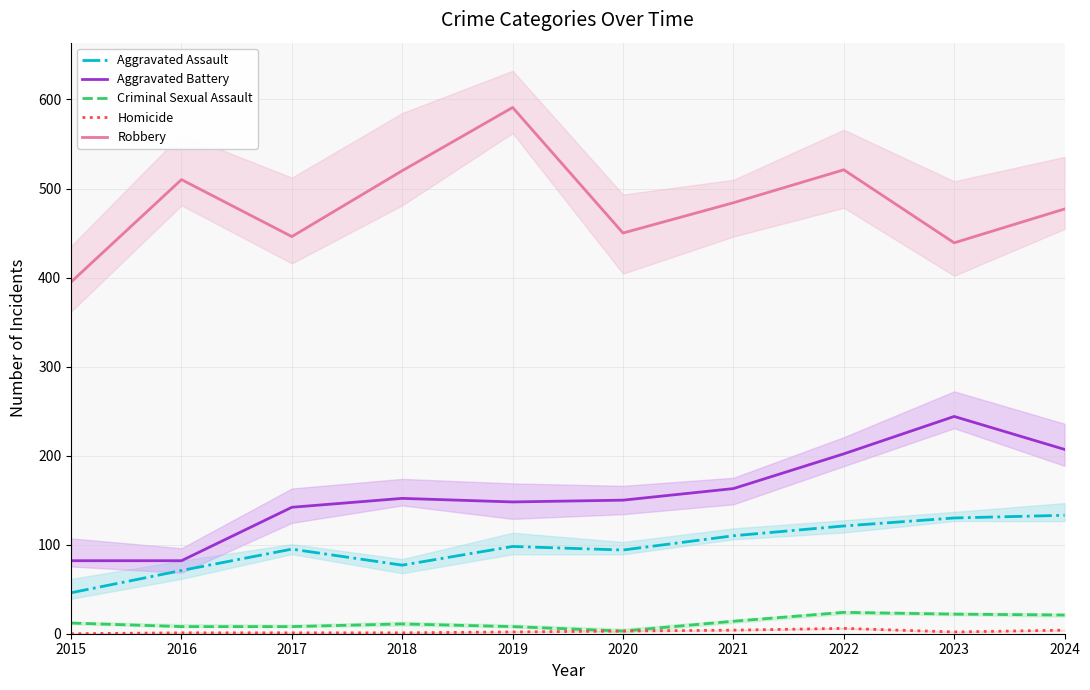

What is the difference between the second highest and second lowest values in the Robbery series?

82